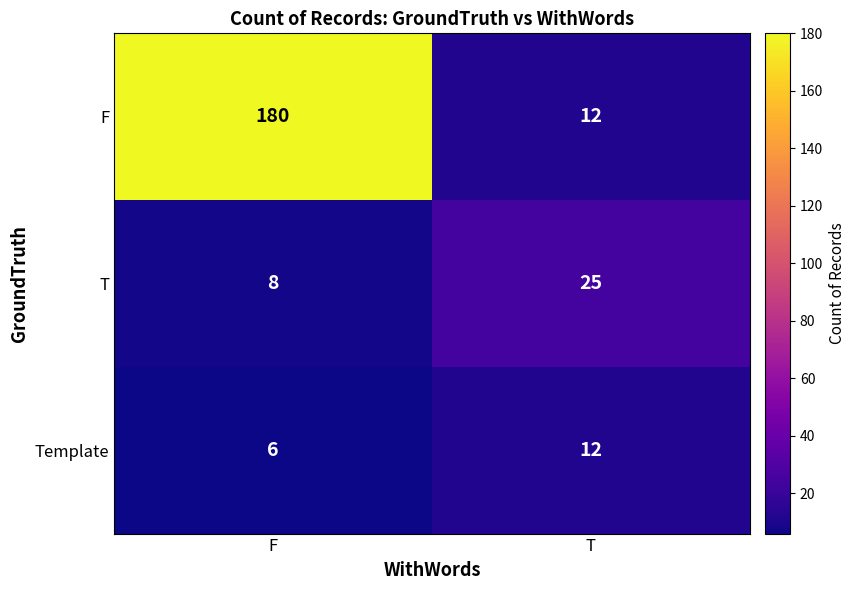

Is it true that T equals 44 at T?

False